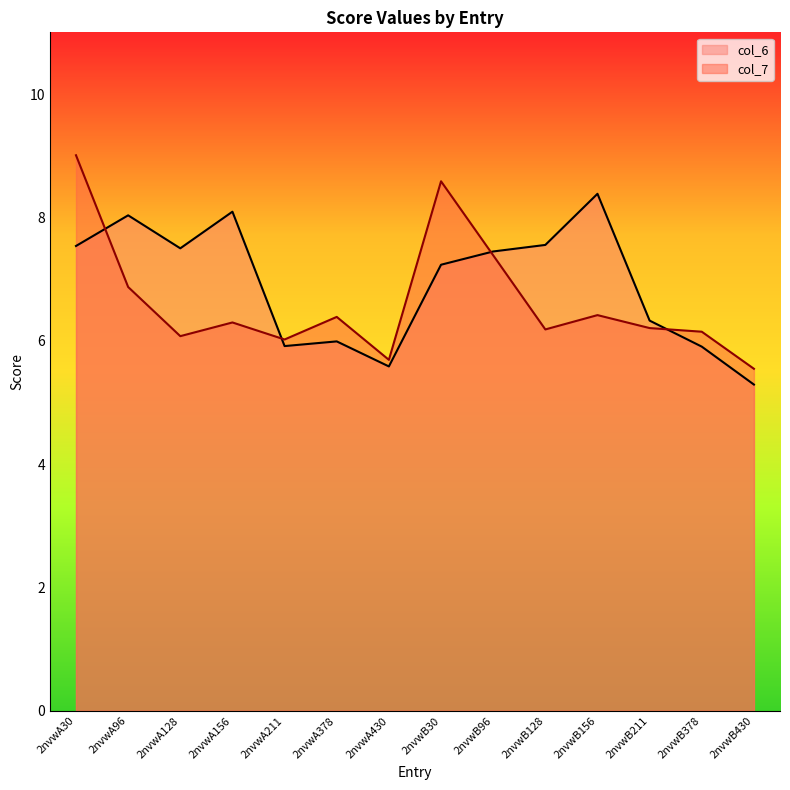

What value does the col_7 series have at 2nvwB128?

6.2